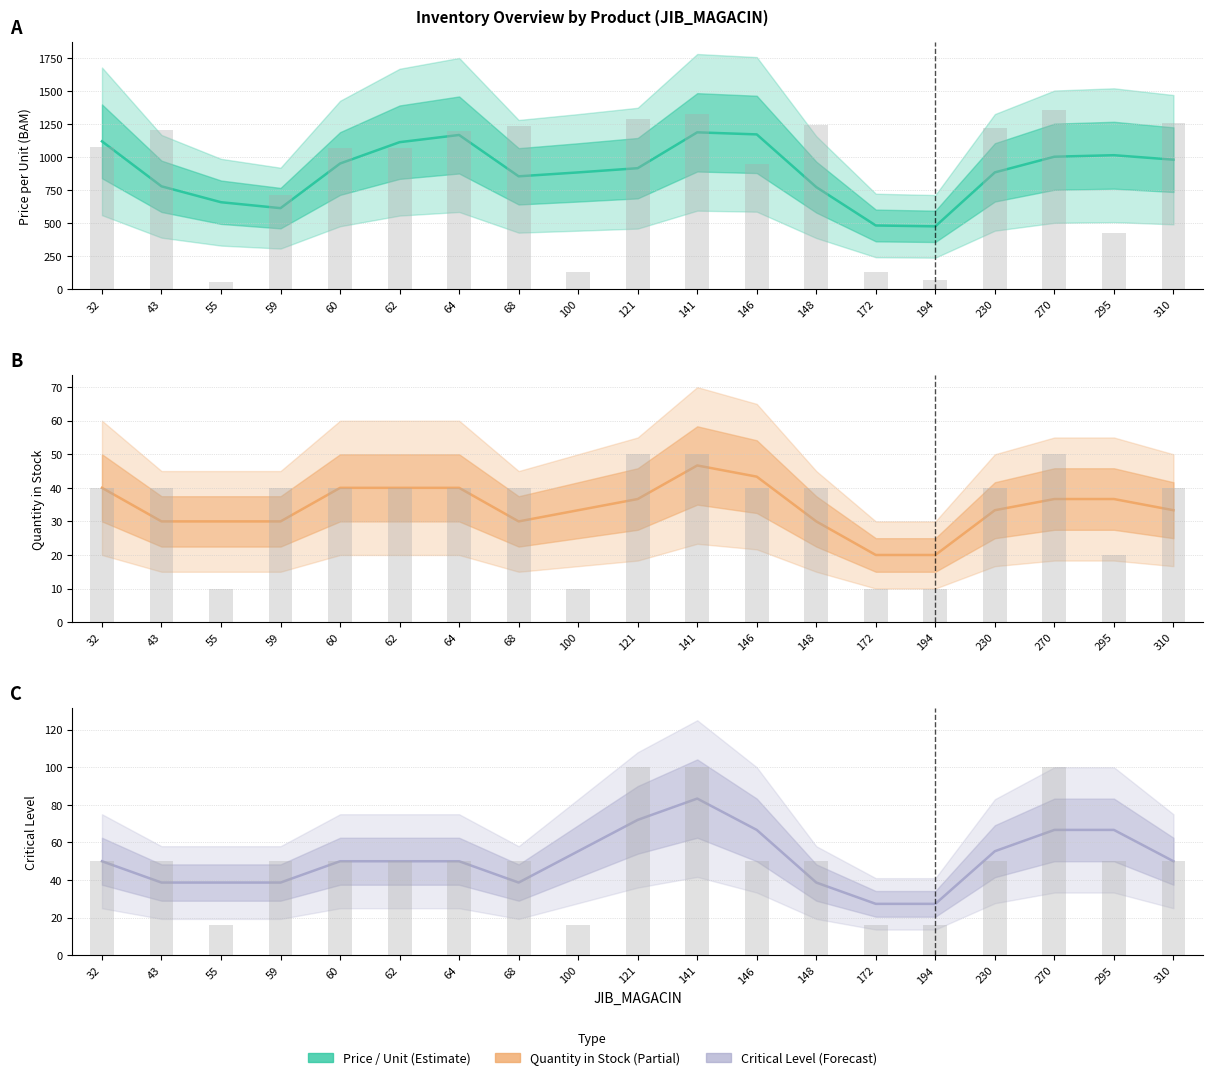

What value does the KOLICINA_U_MAGACINU series have at 43?

30.0